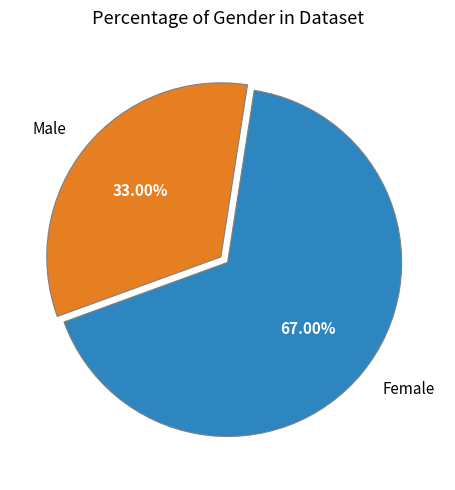

Which category has the smallest portion of the pie?

Male